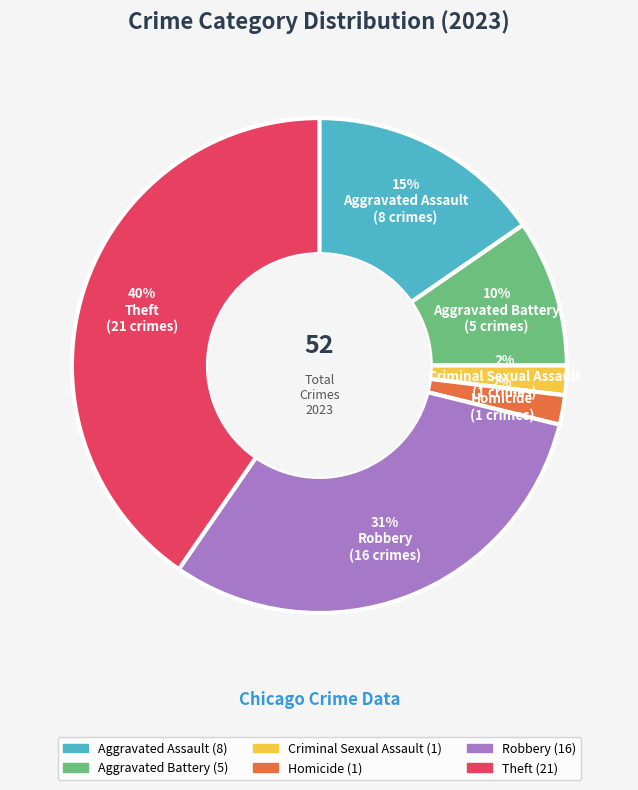

To the nearest percent, what is the average slice percentage?

17%